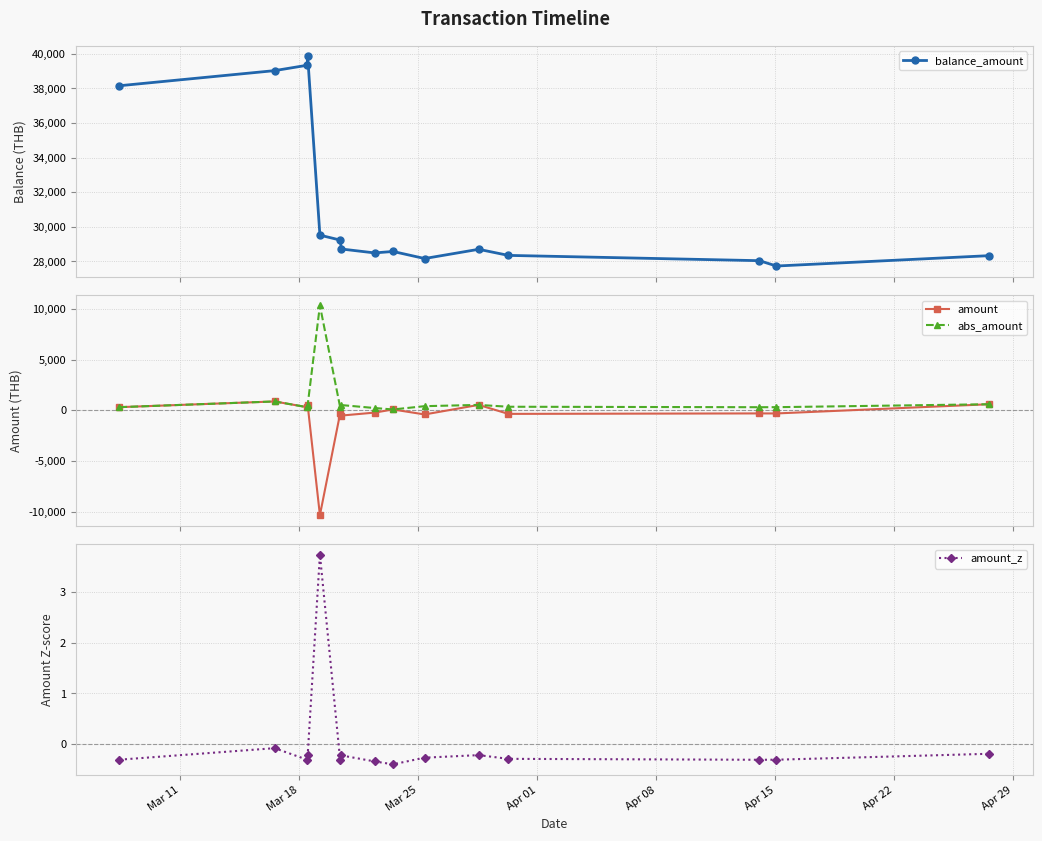

What is the value of the amount point at the 2nd from the left?

873.6